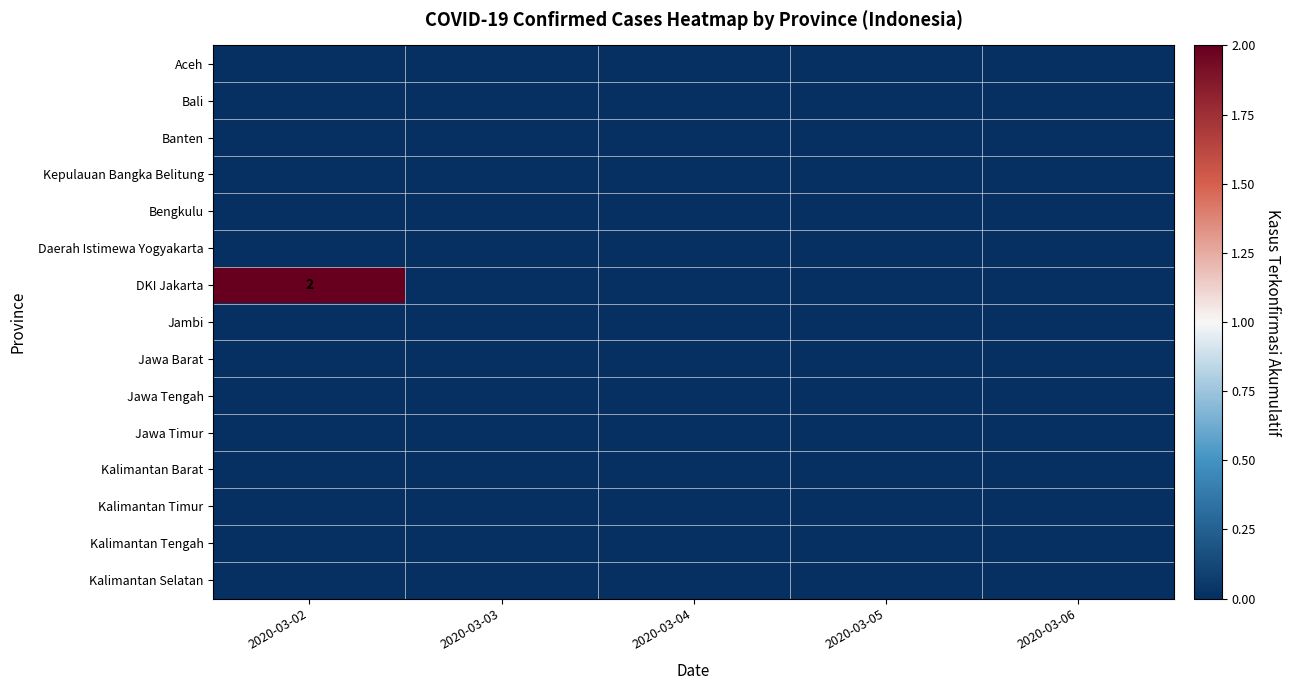

The value of DKI Jakarta at 2020-03-02 is 3. True or false?

False